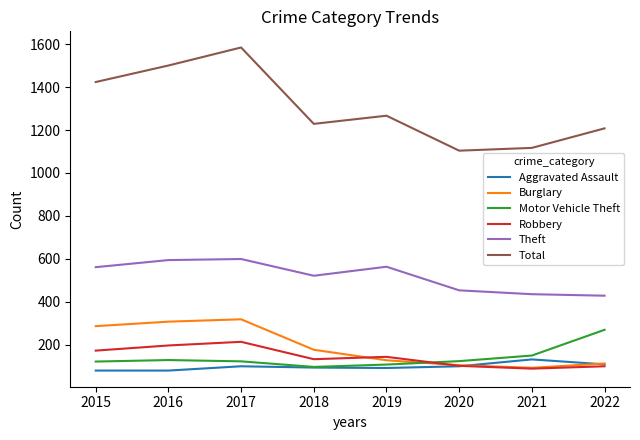

What is the spread (max minus min) of values at 2021?

1029